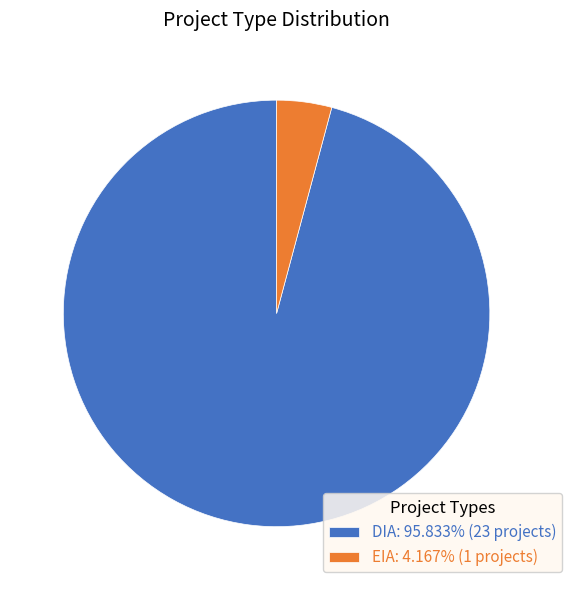

The DIA slice represents 96% of the pie. True or false?

True